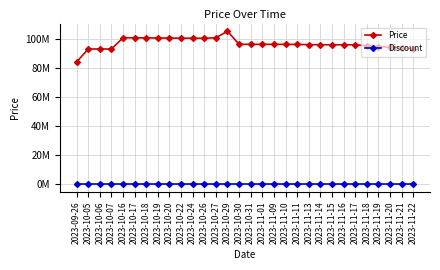

What is the label of the 28th point from the right?

2023-10-06